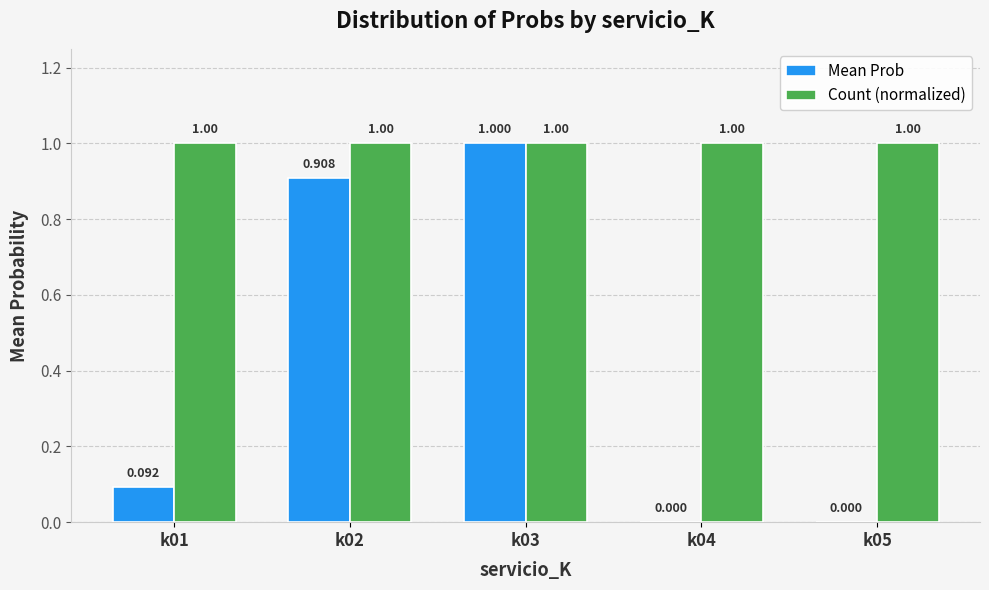

Between k01 and k05, which series saw the biggest shift?

Mean Prob